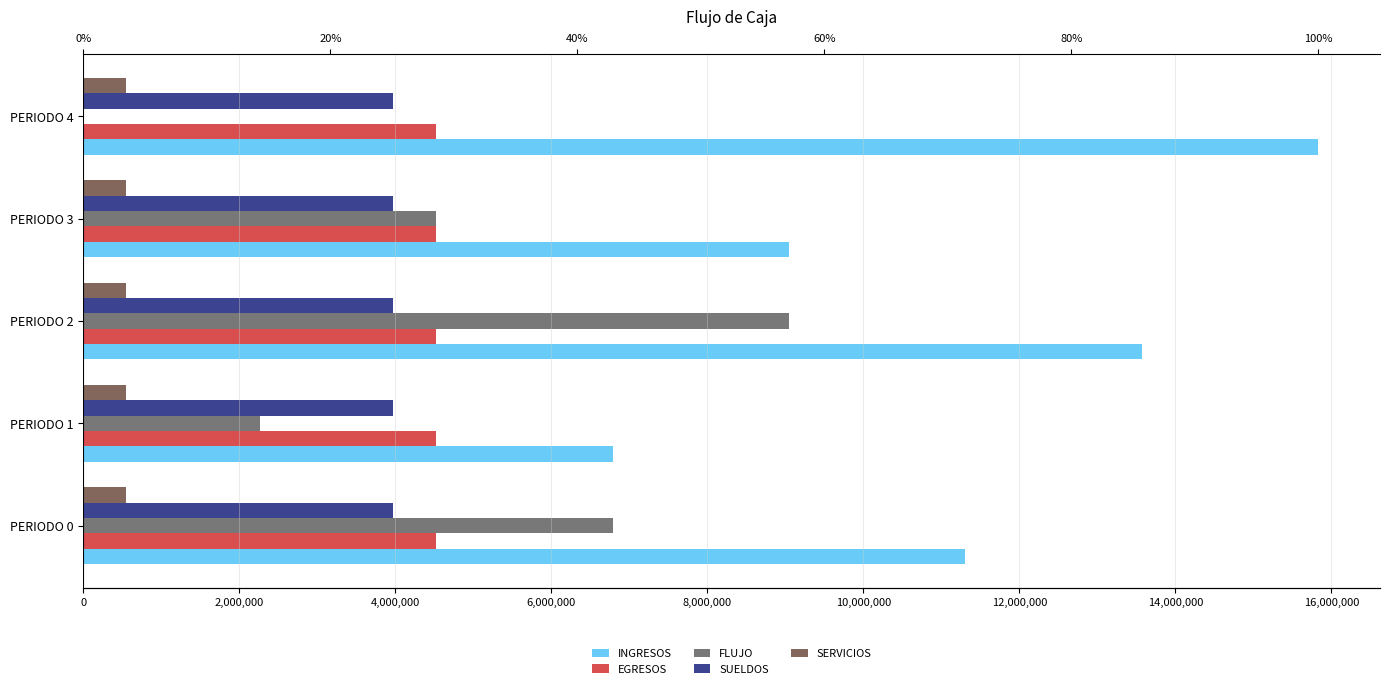

Is the value of FLUJO at PERIODO 0 greater than the value of INGRESOS at PERIODO 2?

No